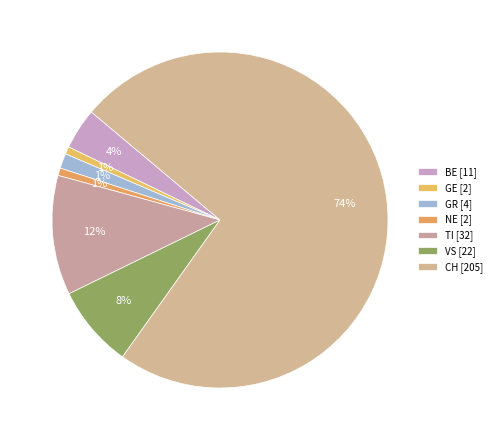

Count the number of slices in the pie.

7